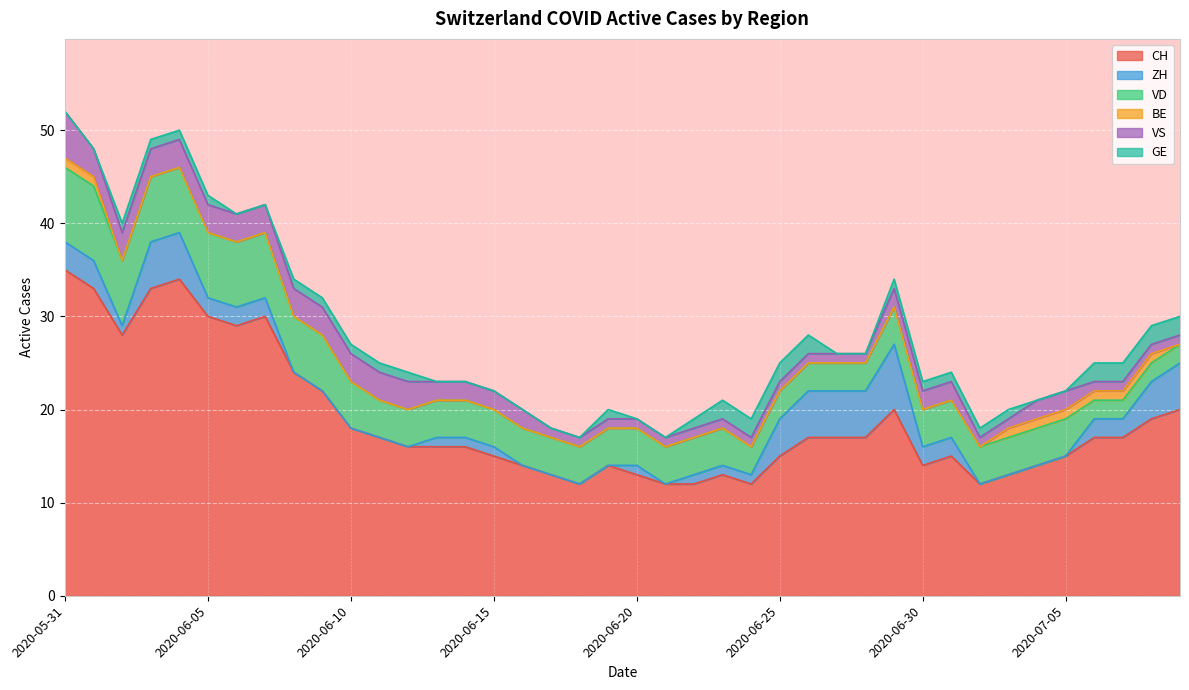

Reading left to right, transcribe all the data shown in this chart.

CH: 35	33	28	33	34	30	29	30	24	22	18	17	16	16	16	15	14	13	12	14	13	12	12	13	12	15	17	17	17	20	14	15	12	13	14	15	17	17	19	20
ZH: 3	3	1	5	5	2	2	2	0	0	0	0	0	1	1	1	0	0	0	0	1	0	1	1	1	4	5	5	5	7	2	2	0	0	0	0	2	2	4	5
VD: 8	8	7	7	7	7	7	7	6	6	5	4	4	4	4	4	4	4	4	4	4	4	4	4	3	3	3	3	3	4	4	4	4	4	4	4	2	2	2	2
BE: 1	1	0	0	0	0	0	0	0	0	0	0	0	0	0	0	0	0	0	0	0	0	0	0	0	0	0	0	0	0	0	0	0	1	1	1	1	1	1	0
VS: 5	3	3	3	3	3	3	3	3	3	3	3	3	2	2	2	2	1	1	1	1	1	1	1	1	1	1	1	1	2	2	2	1	1	2	2	1	1	1	1
GE: 0	0	1	1	1	1	0	0	1	1	1	1	1	0	0	0	0	0	0	1	0	0	1	2	2	2	2	0	0	1	1	1	1	1	0	0	2	2	2	2